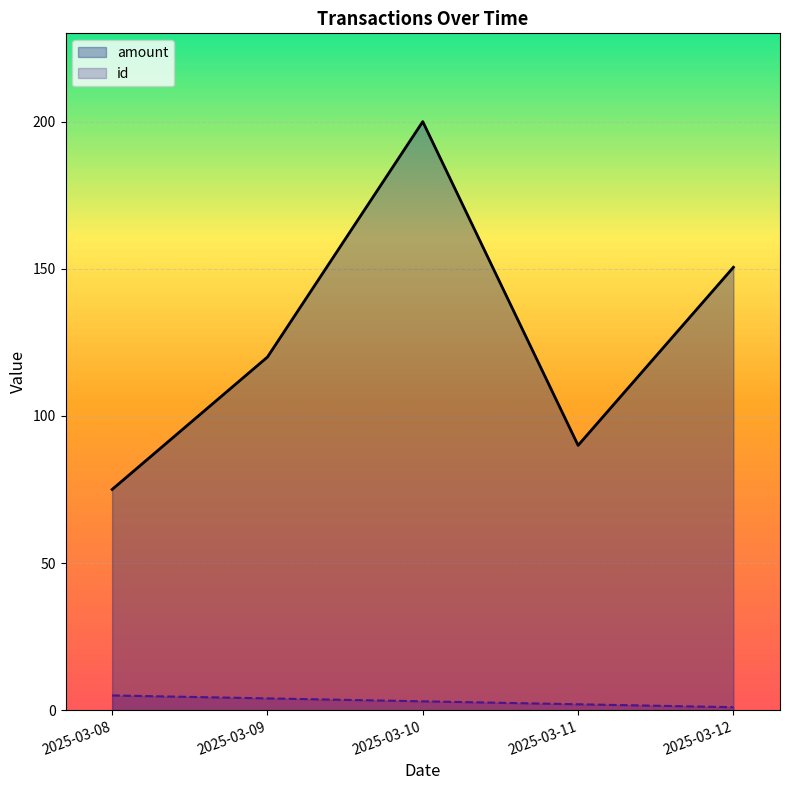

Reading left to right, extract all data points from this chart.

amount: 2025-03-08=75.0	2025-03-09=120.0	2025-03-10=200.0	2025-03-11=90.0	2025-03-12=150.5
id: 2025-03-08=5.0	2025-03-09=4.0	2025-03-10=3.0	2025-03-11=2.0	2025-03-12=1.0